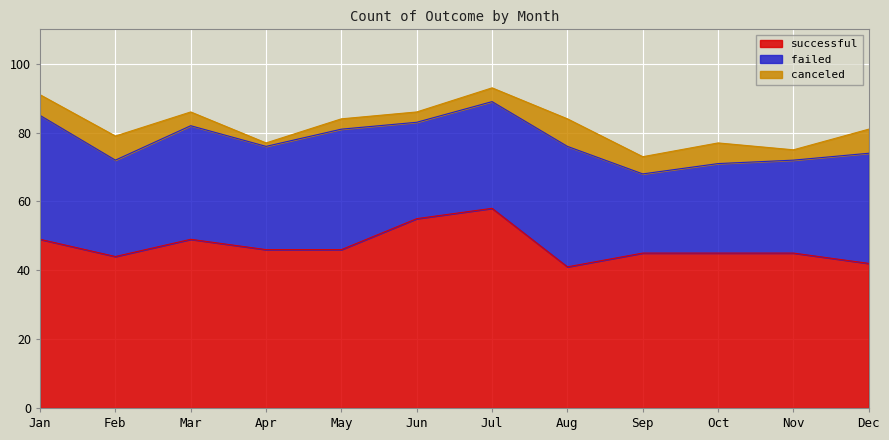

At which category is the sum across all series the highest?

Jul